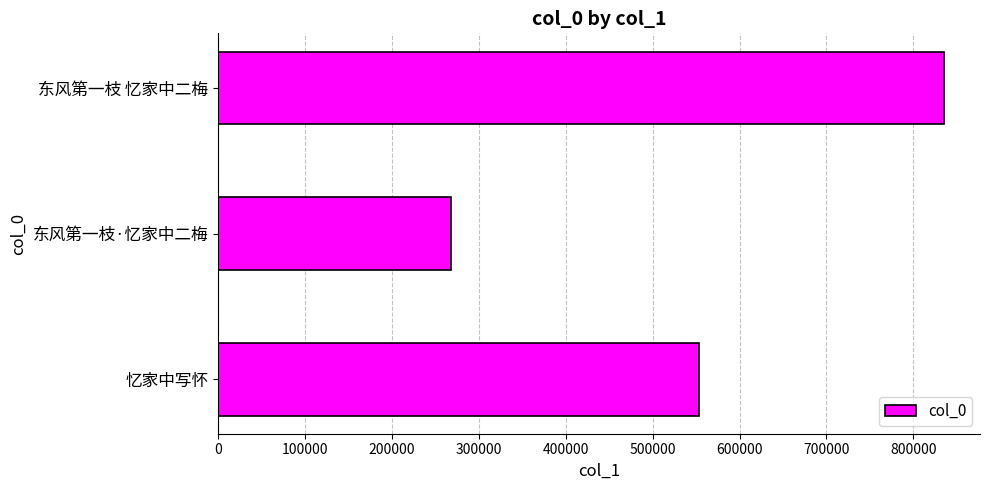

What is the sum of all values?

1655677